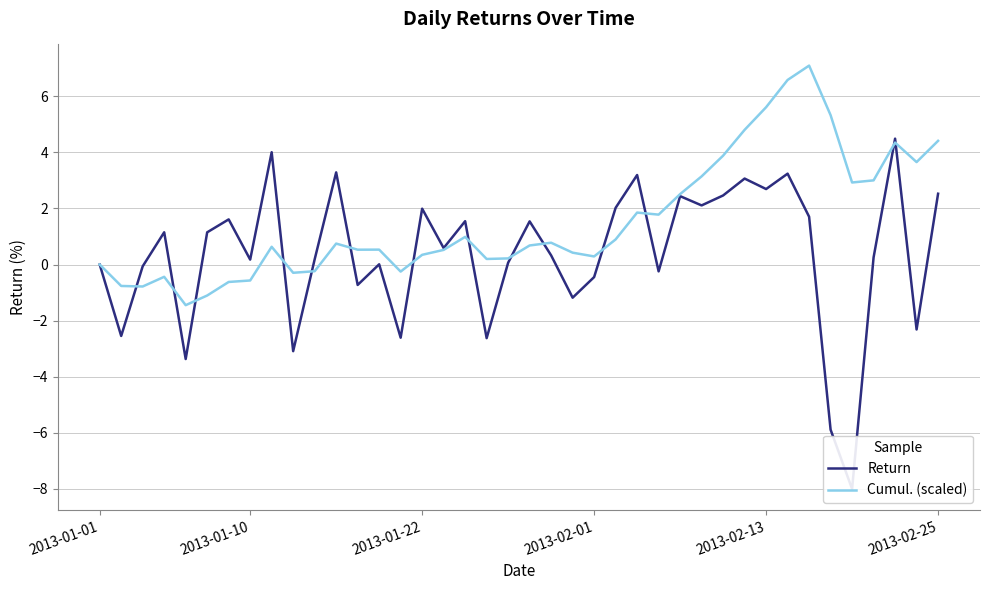

Rank the series by their average value, from highest to lowest.

Cumul. (scaled), Return